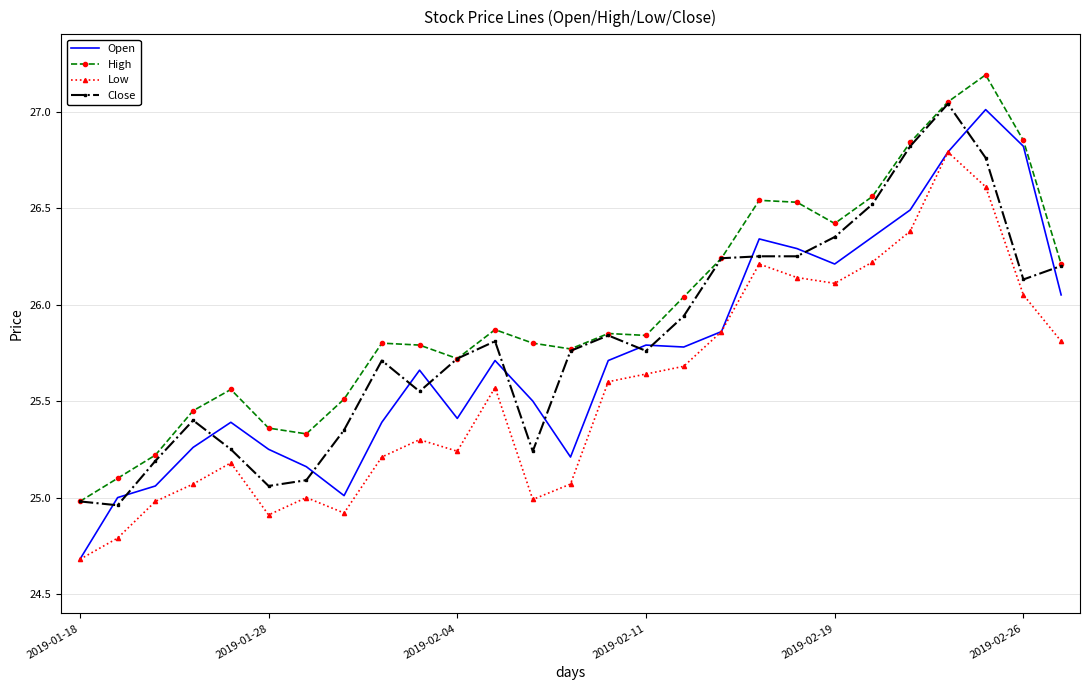

What is the smallest value displayed?

24.7